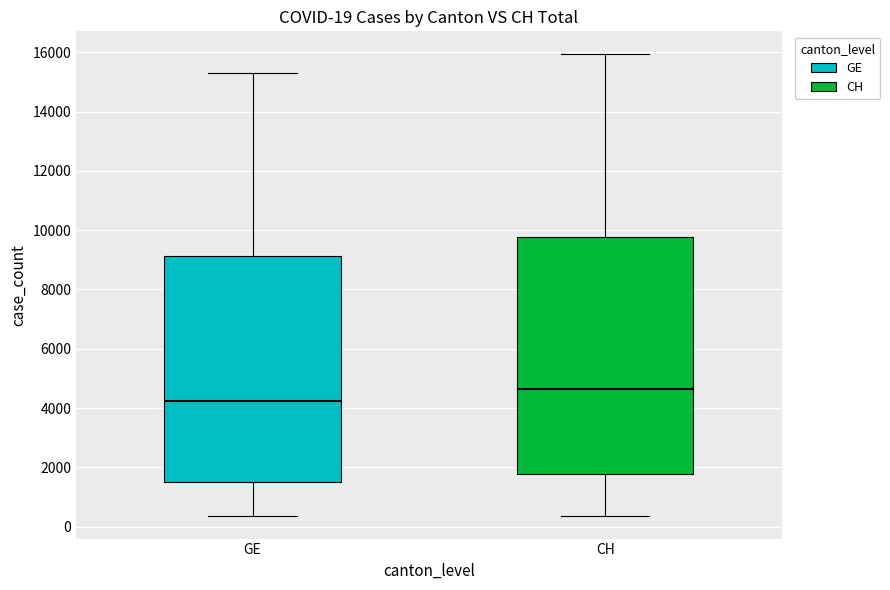

Which box has the highest median line?

CH